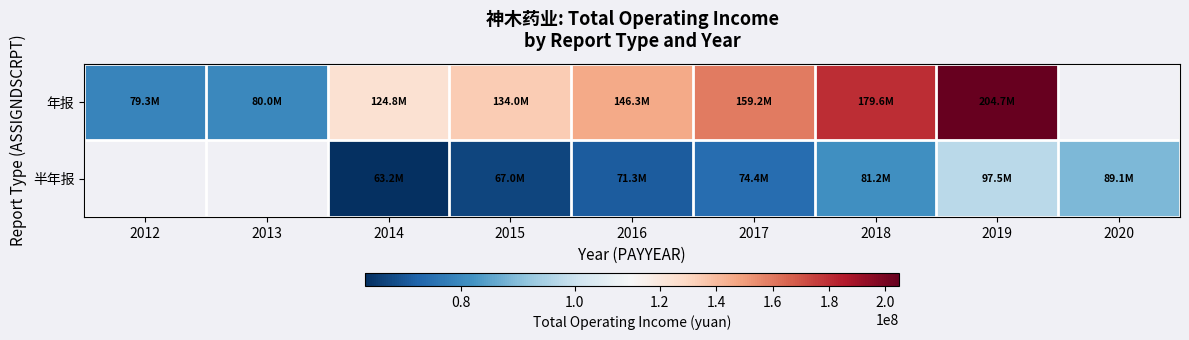

At how many categories does at least one series exceed 66178331?

9